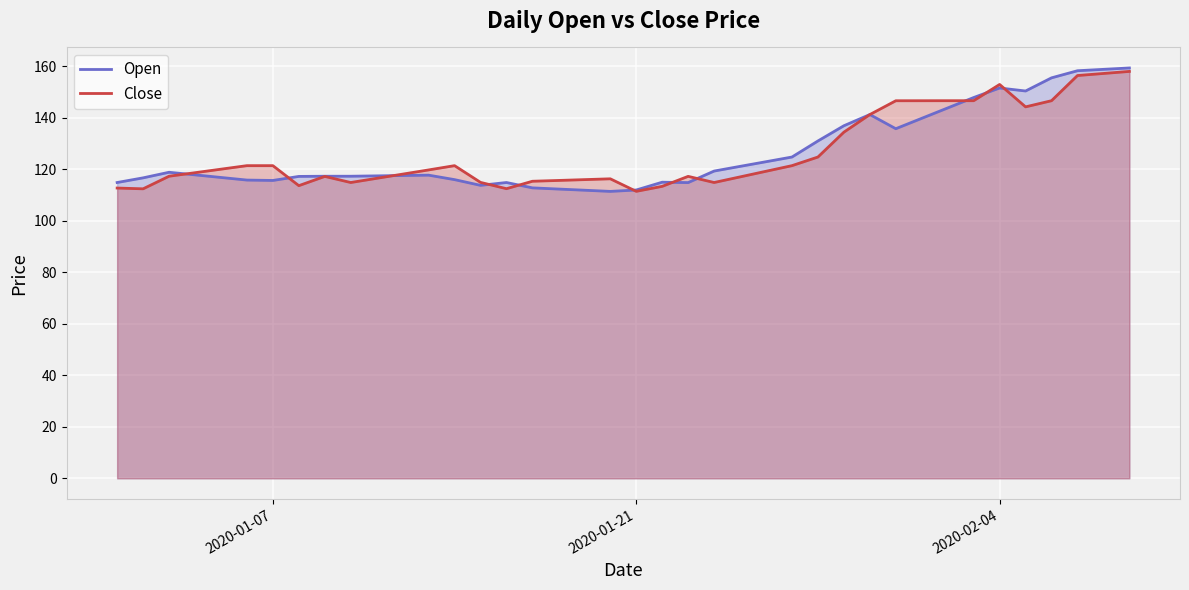

What is the total value across all series at 2020-01-21?

223.5